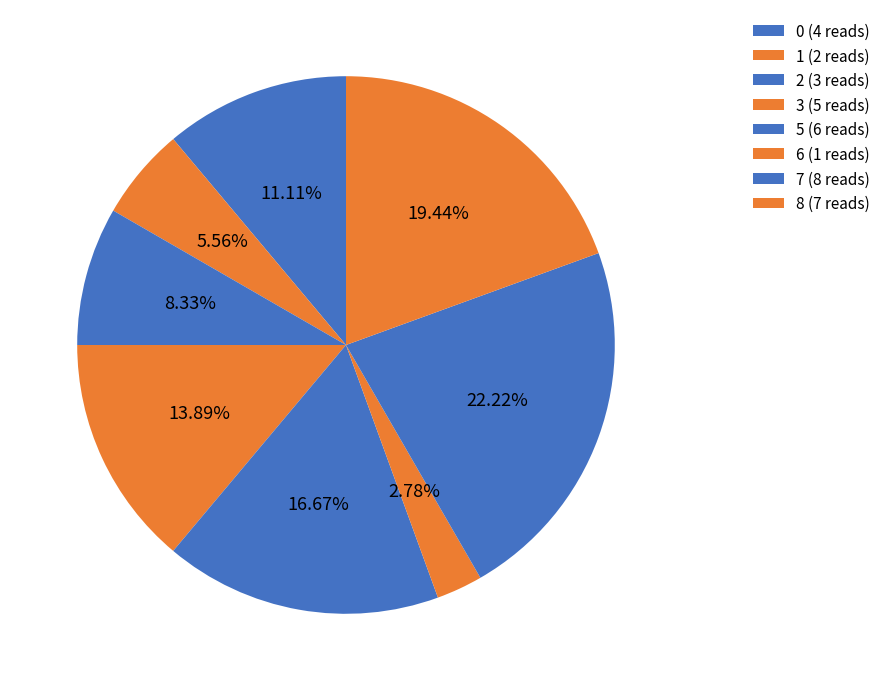

How many slices are in this pie chart?

8